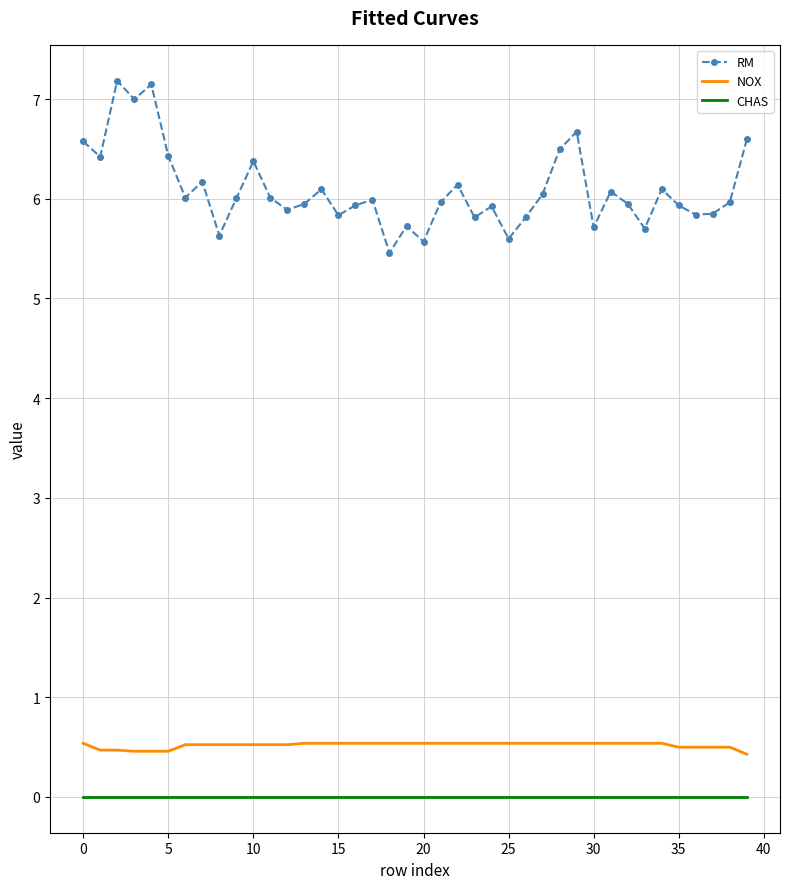

What is the lowest value of the NOX series?

0.4